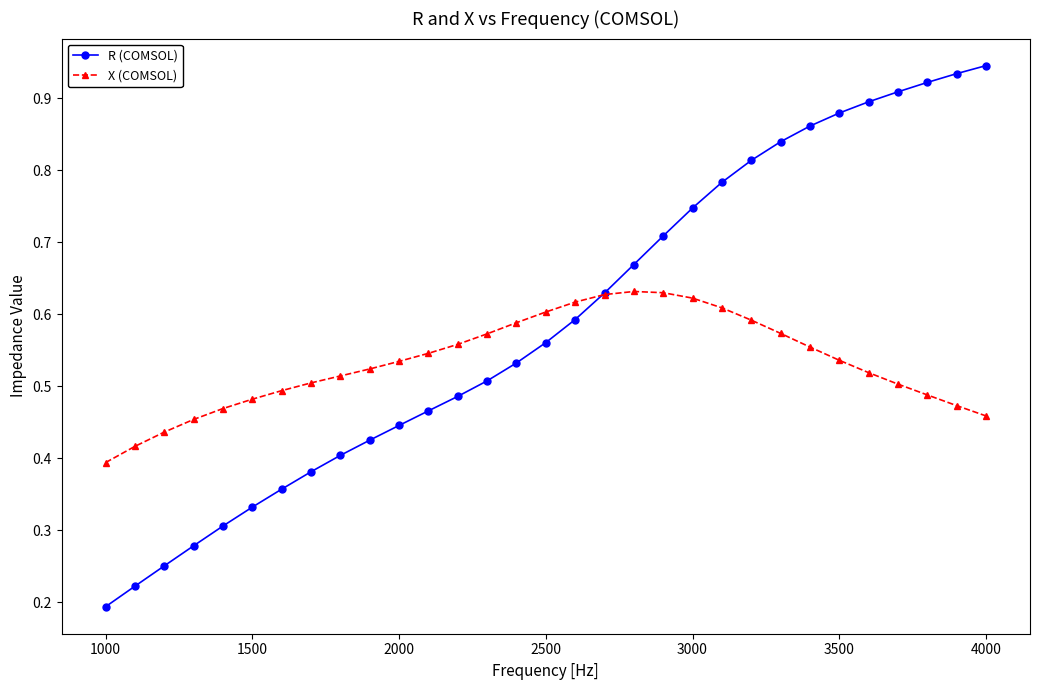

Count the X (COMSOL) values in the range 0 to 1.

31